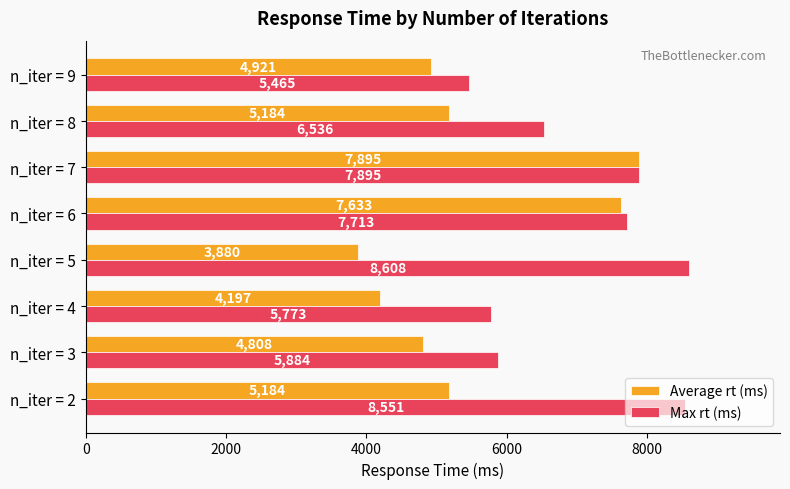

What is the difference between the second highest and second lowest values in the Average rt (ms) series?

3436